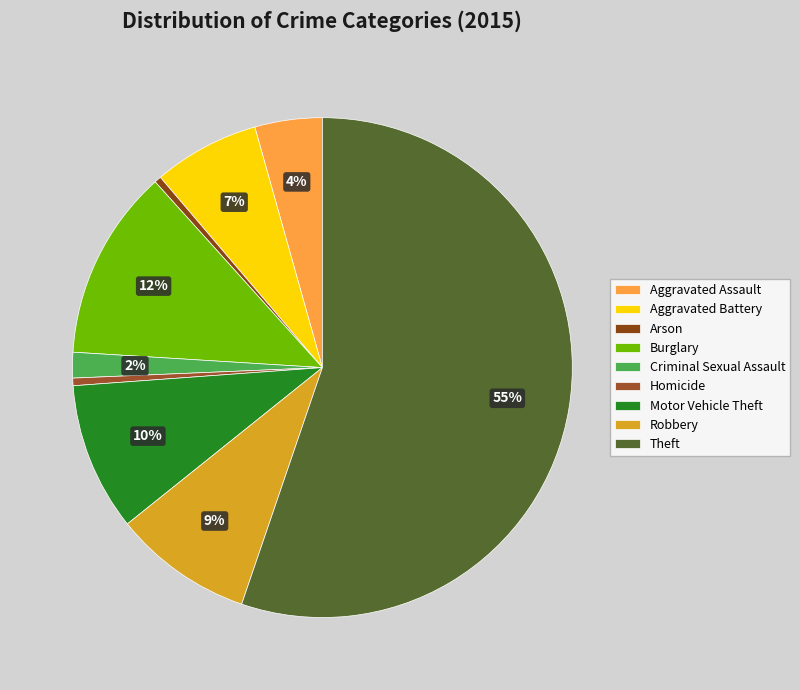

Rank the categories by value from lowest to highest.

Arson, Homicide, Criminal Sexual Assault, Aggravated Assault, Aggravated Battery, Robbery, Motor Vehicle Theft, Burglary, Theft